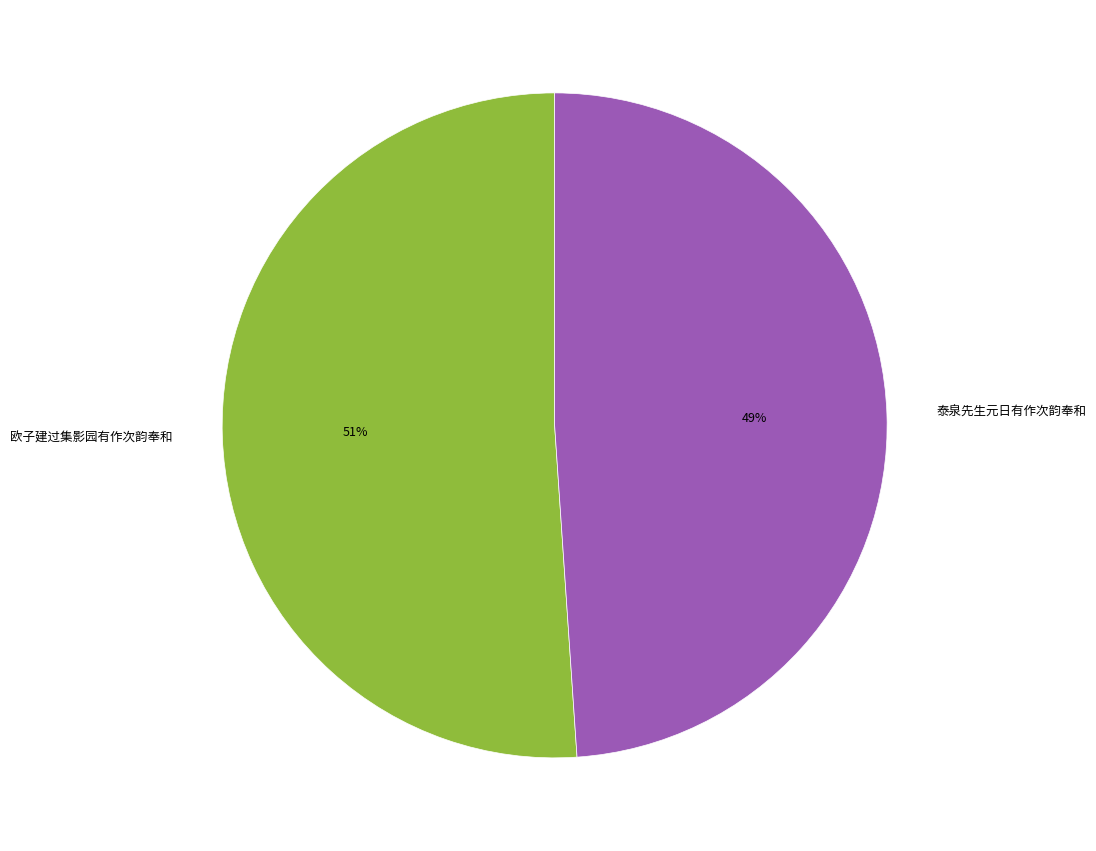

Is there any slice that represents more than half of the pie?

Yes